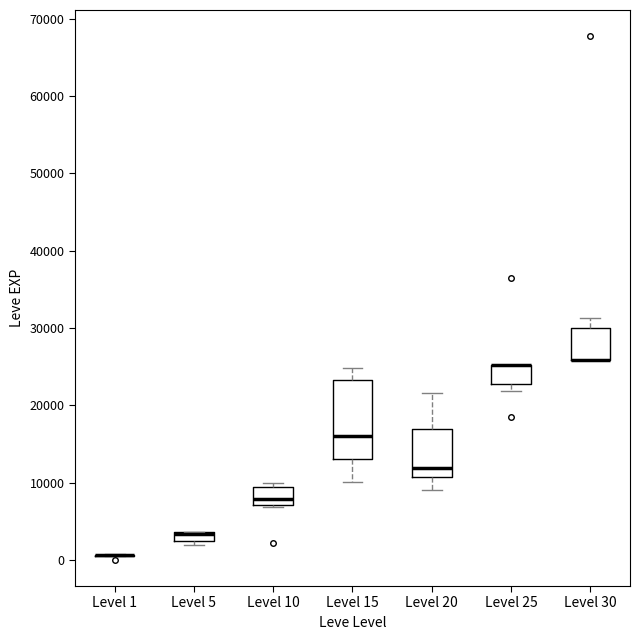

Which box is the tallest, from its lower edge to its upper edge?

Level 15